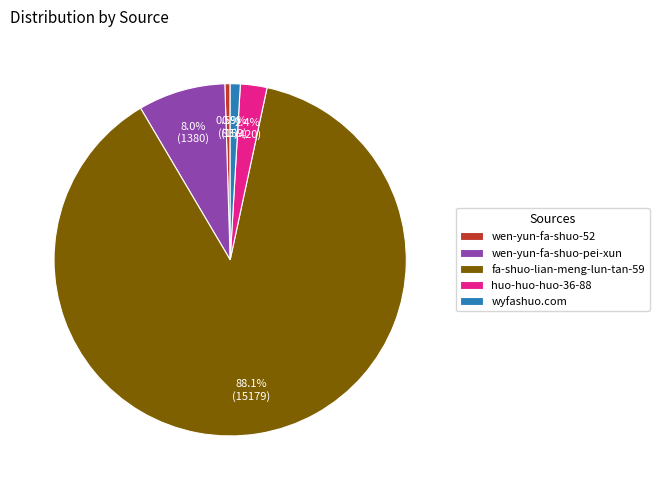

To the nearest percent, what portion does fa-shuo-lian-meng-lun-tan-59 represent?

88%